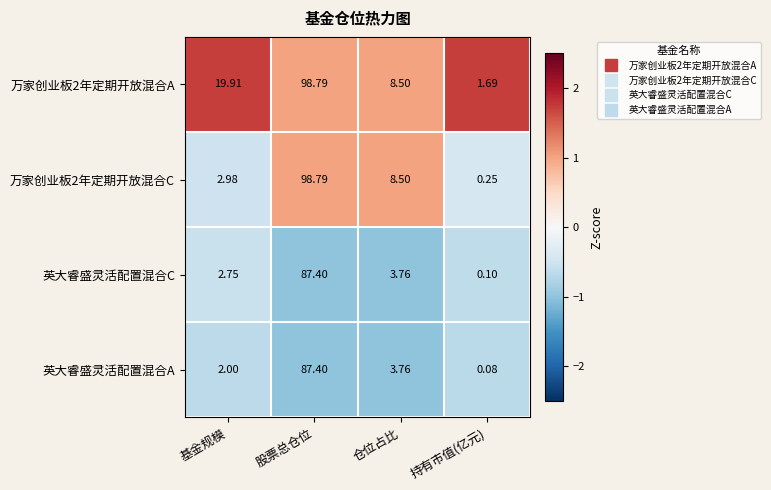

At which category does the chart reach its minimum across all series?

持有市值(亿元)